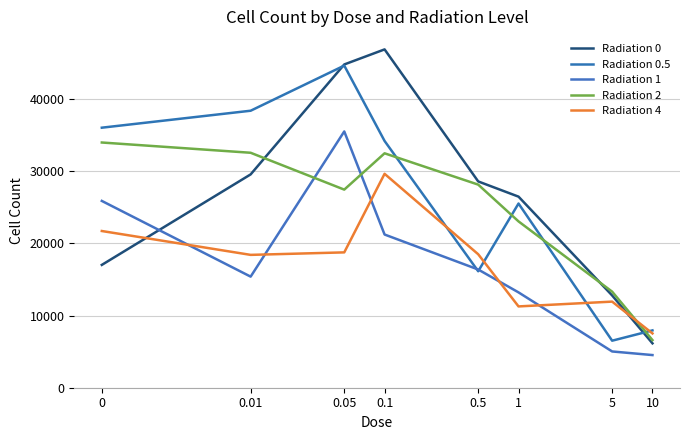

True or false: Radiation 4 and Radiation 0 intersect in this chart.

True